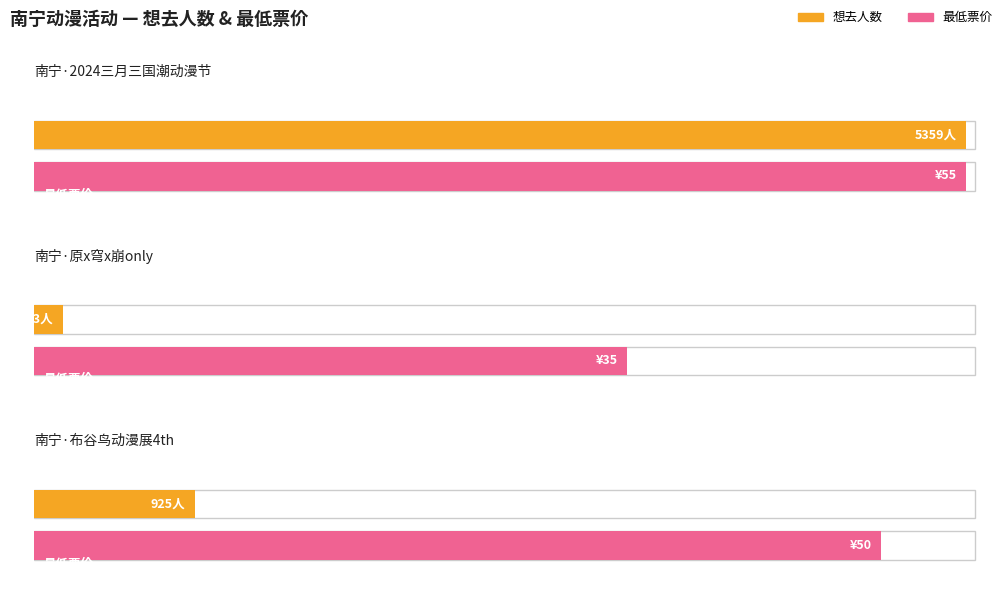

What position from the left is 南宁·原x穹x崩only?

2